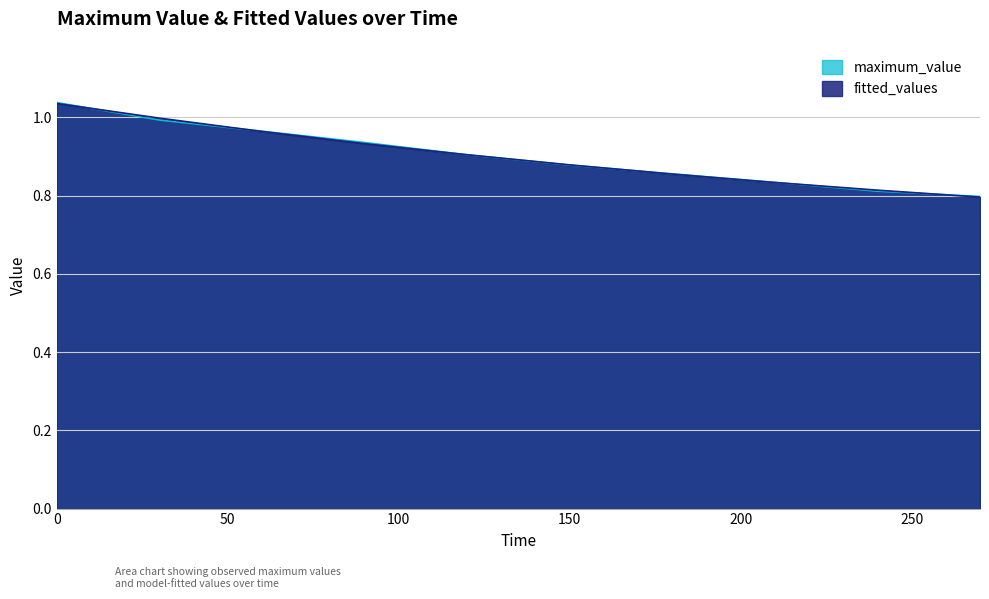

What is the minimum value shown in the chart?

0.8